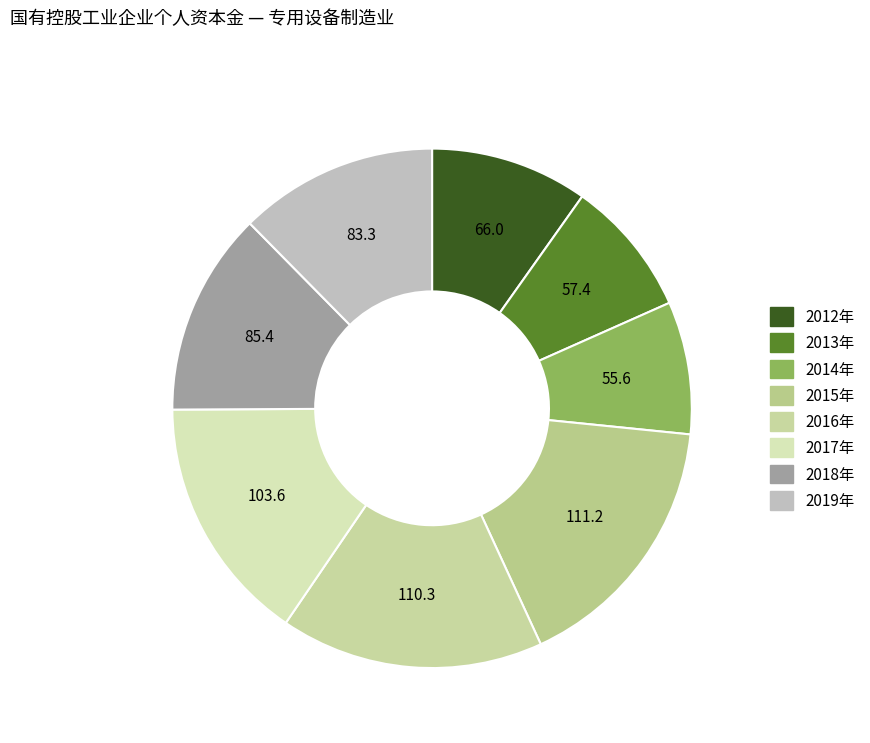

How many segments does this pie chart have?

8